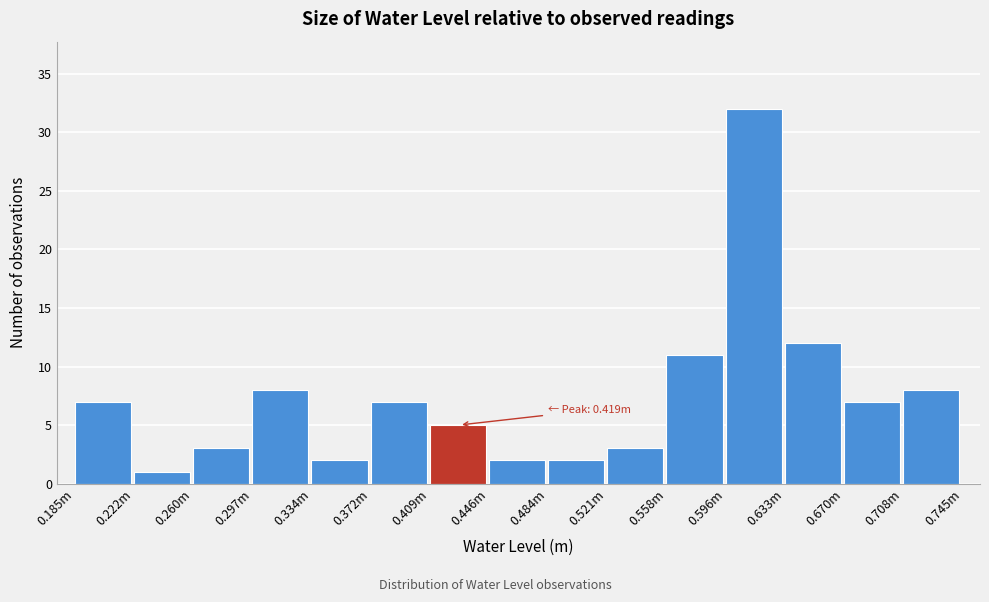

Reading left to right, what are all the values shown in this chart?

0.185m=7	0.222m=1	0.260m=3	0.297m=8	0.334m=2	0.372m=7	0.409m=5	0.446m=2	0.484m=2	0.521m=3	0.558m=11	0.596m=32	0.633m=12	0.670m=7	0.708m=8